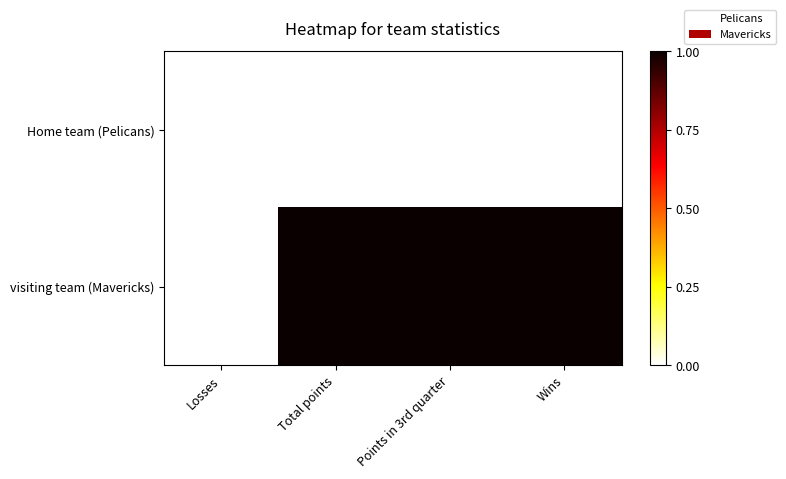

What is the greatest value displayed?

1